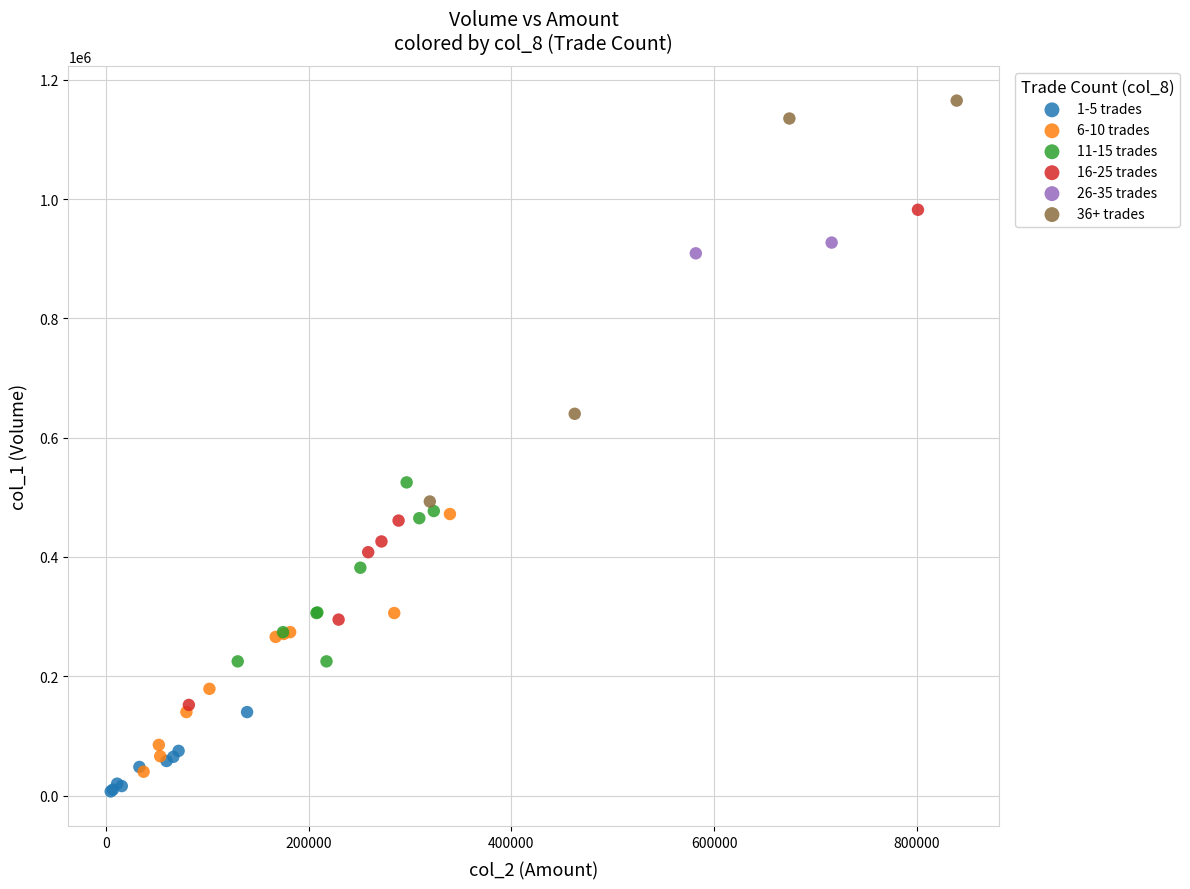

What are all the series names shown in the legend?

1-5 trades, 6-10 trades, 11-15 trades, 16-25 trades, 26-35 trades, 36+ trades